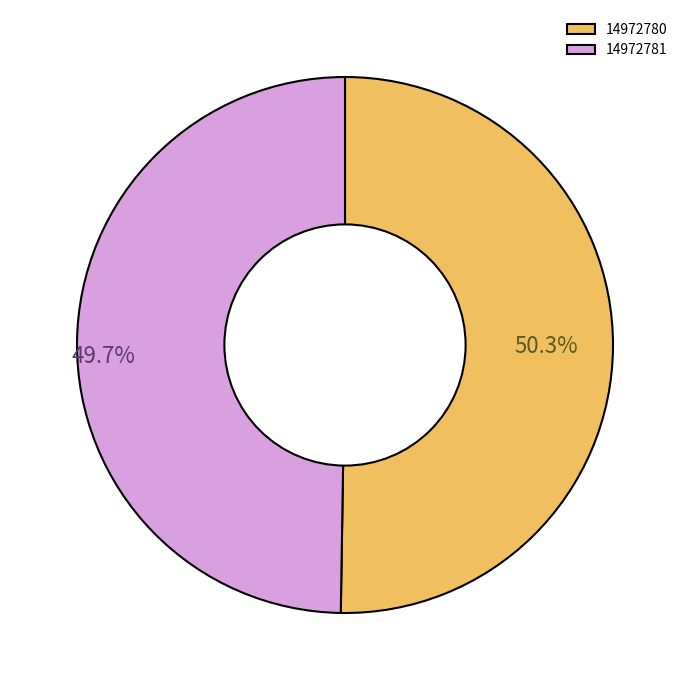

To the nearest percent, what portion does 14972780 represent?

50%